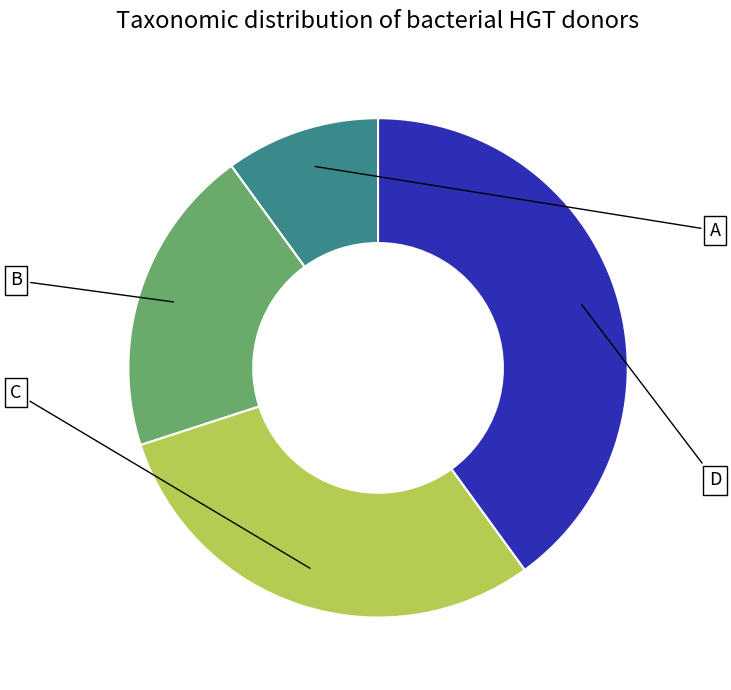

Is there a majority slice in this chart?

No